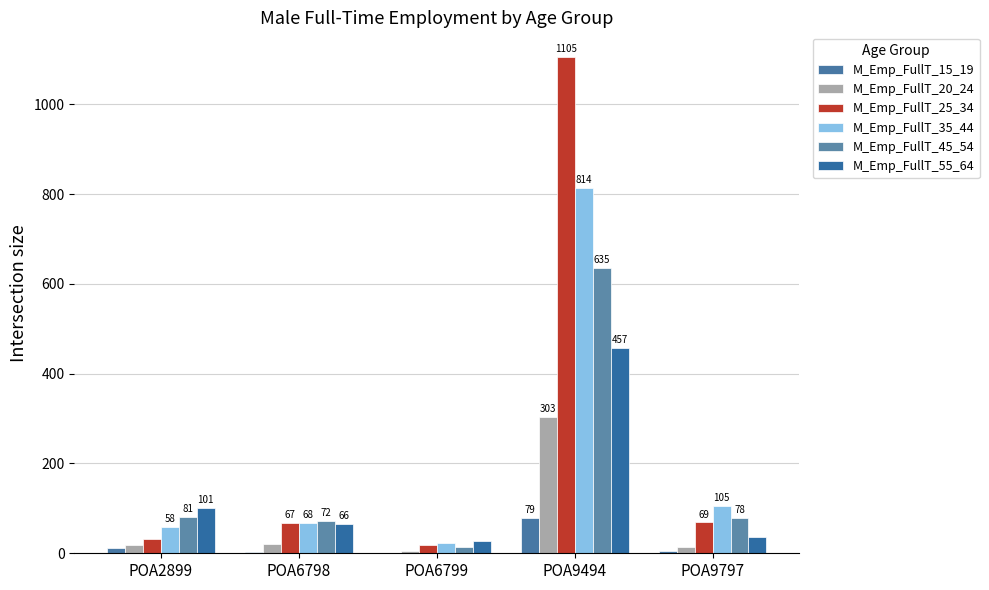

How many distinct data groups are displayed?

6